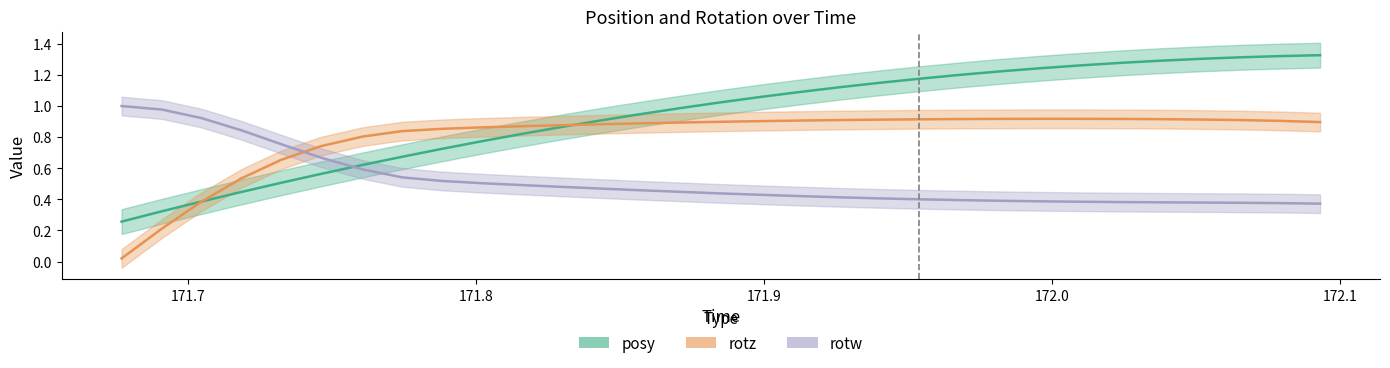

The rotz series shows 0.9 at 172.0515. True or false?

True